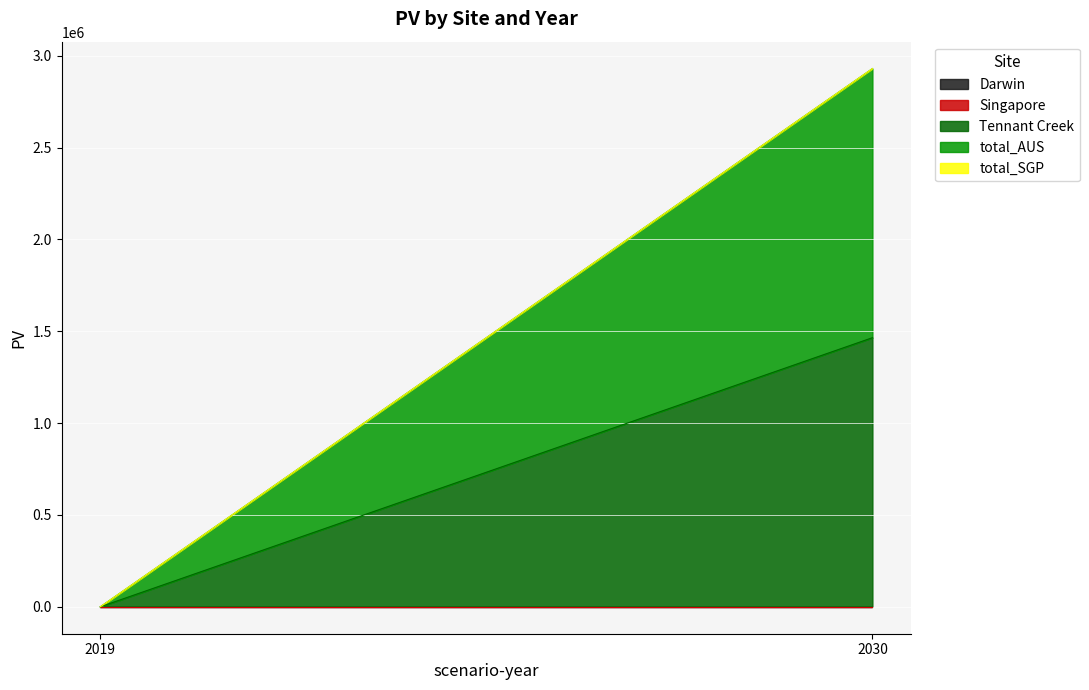

Which category has the highest value across all series?

2030